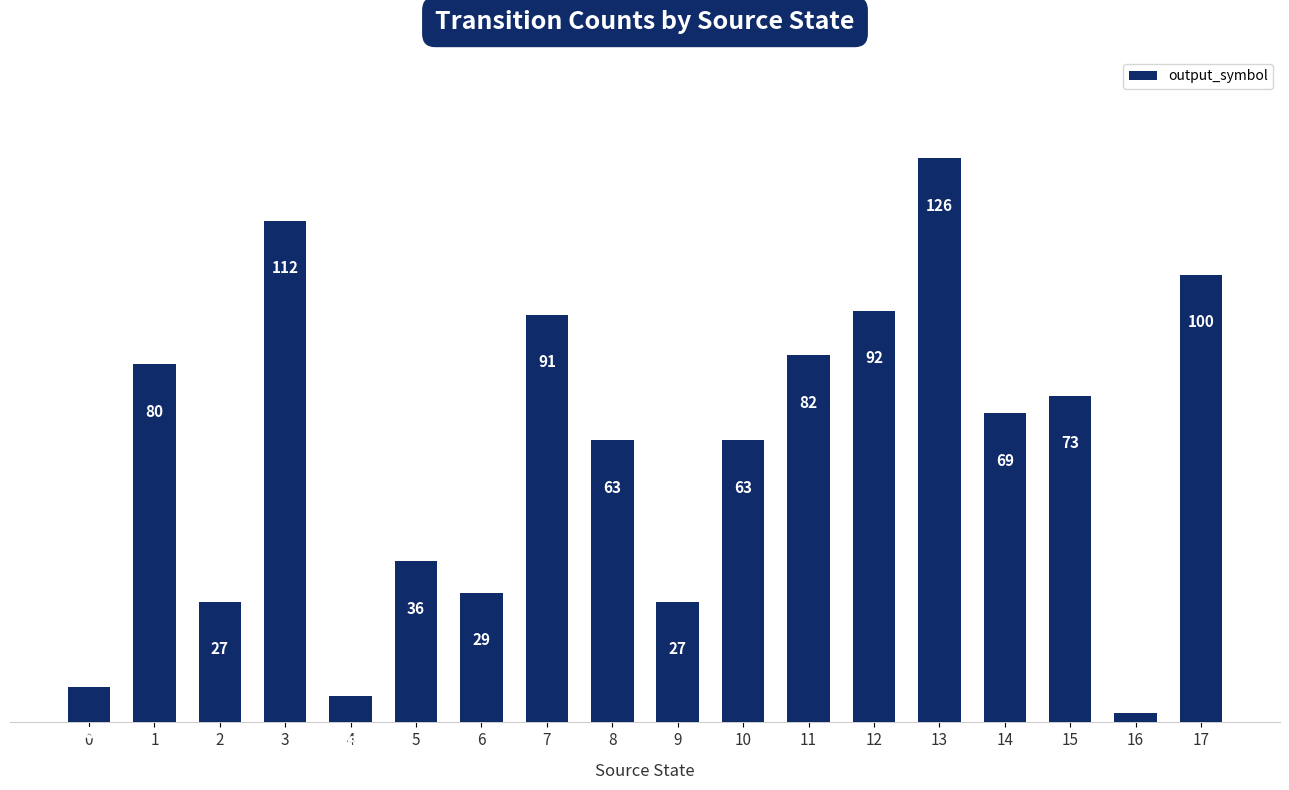

What is the maximum value shown in the chart?

126